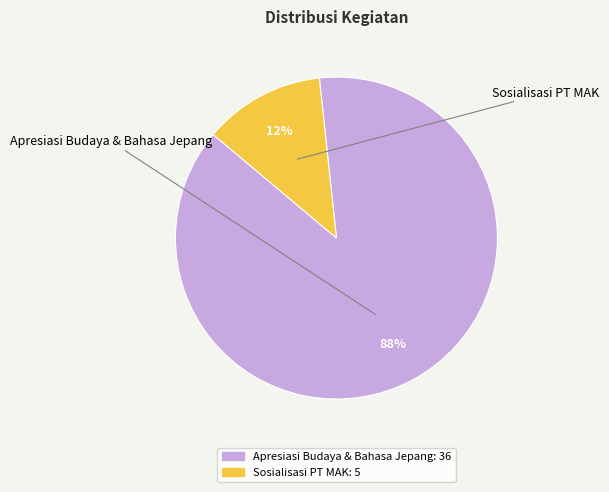

What portion of the pie excludes Sosialisasi PT MAK?

87.8%